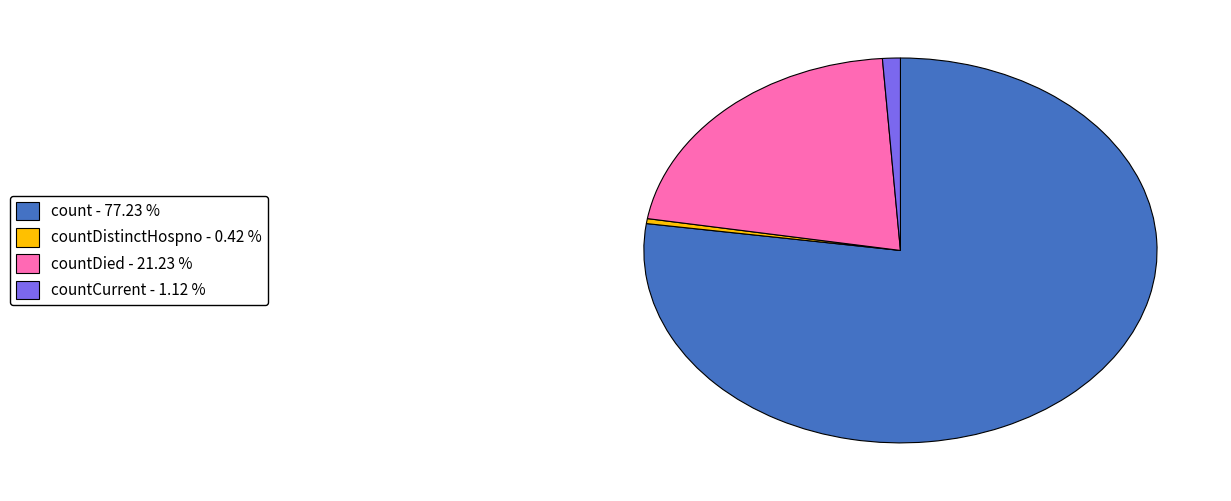

What is the largest slice in the pie chart?

count - 77.23 %